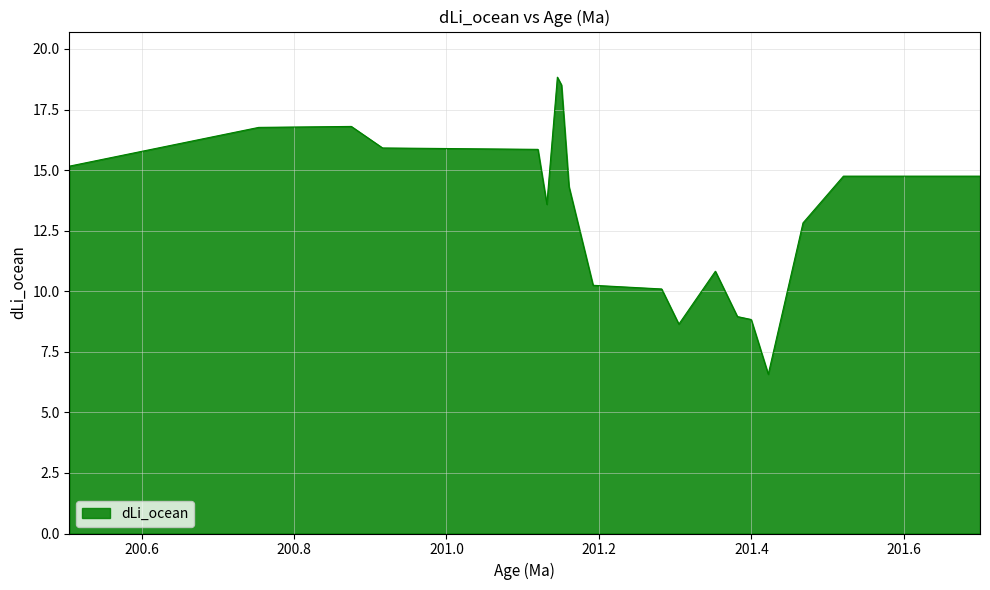

What is the smallest value displayed?

6.6